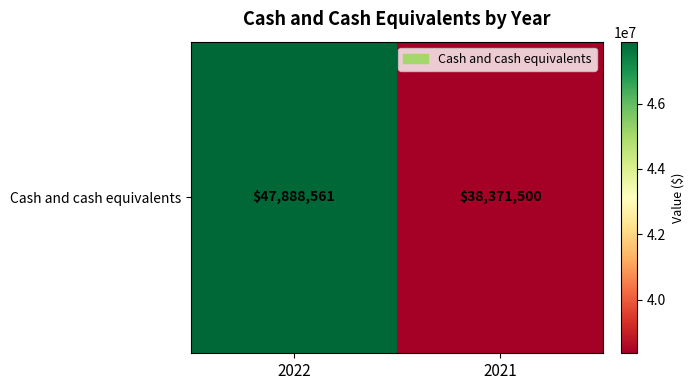

The value at 2022 is 47888561. True or false?

True